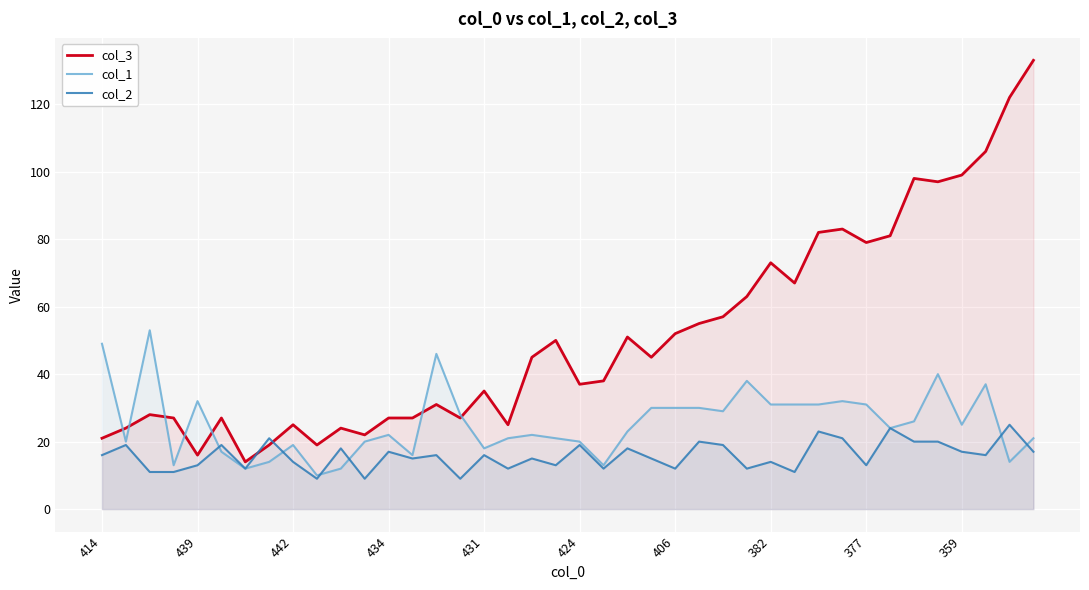

True or false: col_1 has more than 0 interior local peaks.

True